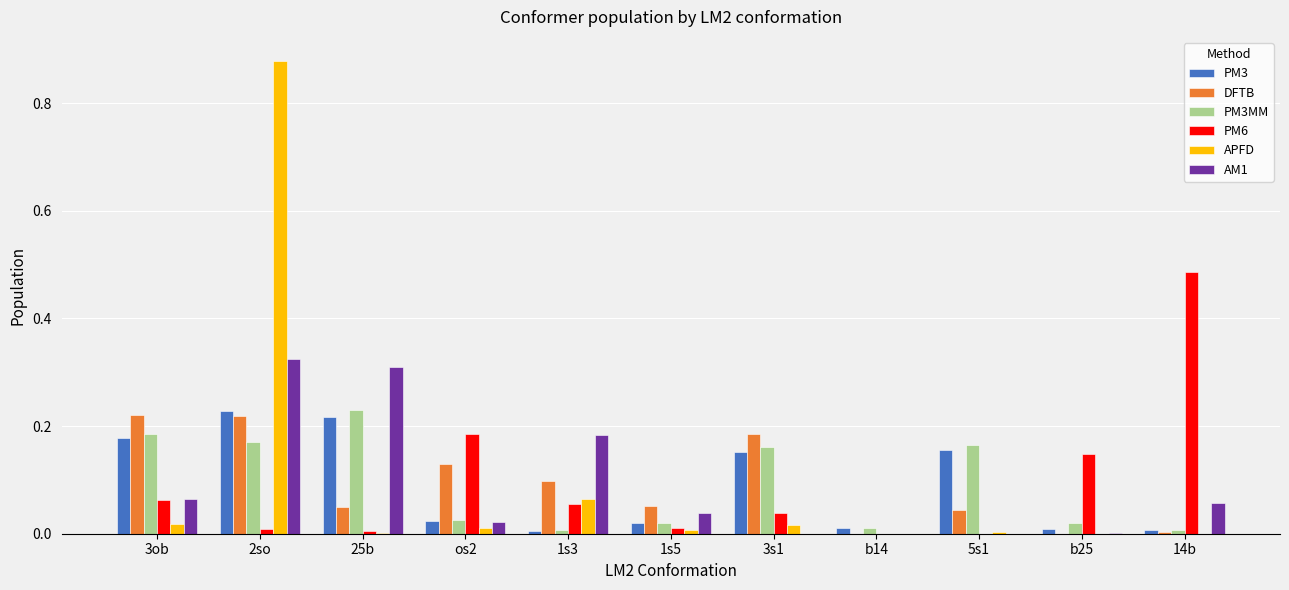

Is the value of AM1 at 3ob greater than the value of PM3MM at 2so?

No